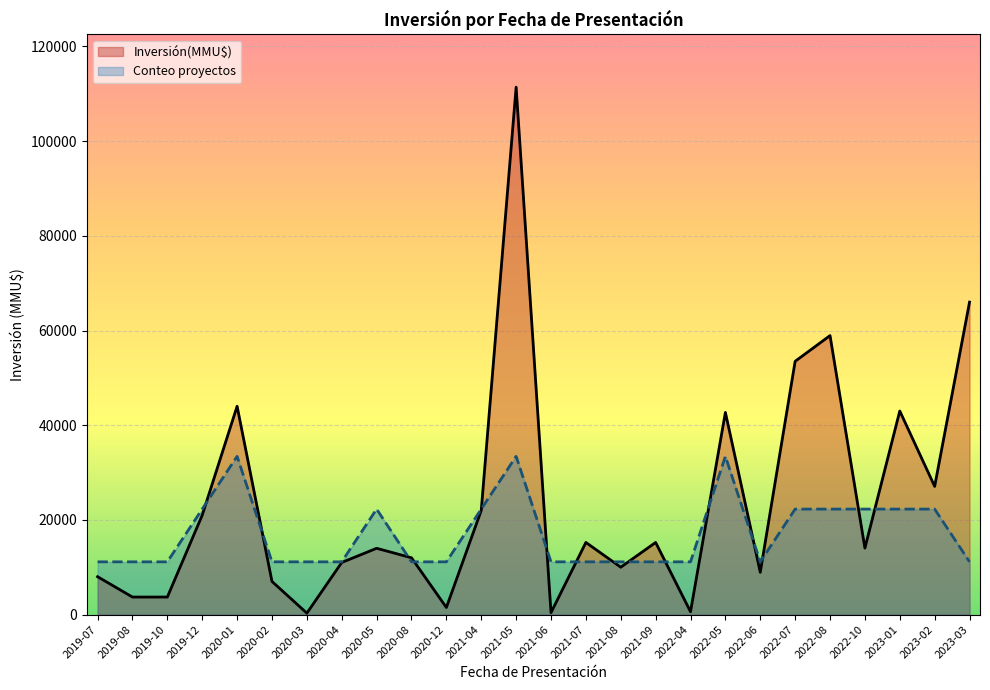

What is the approximate value of Conteo proyectos at 2022-06?

11140